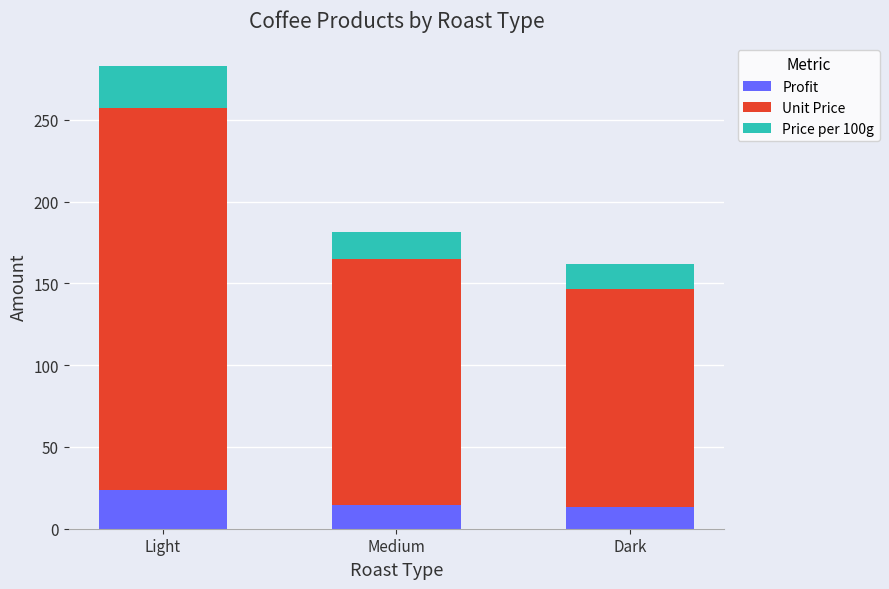

What is the maximum value for Profit?

23.4